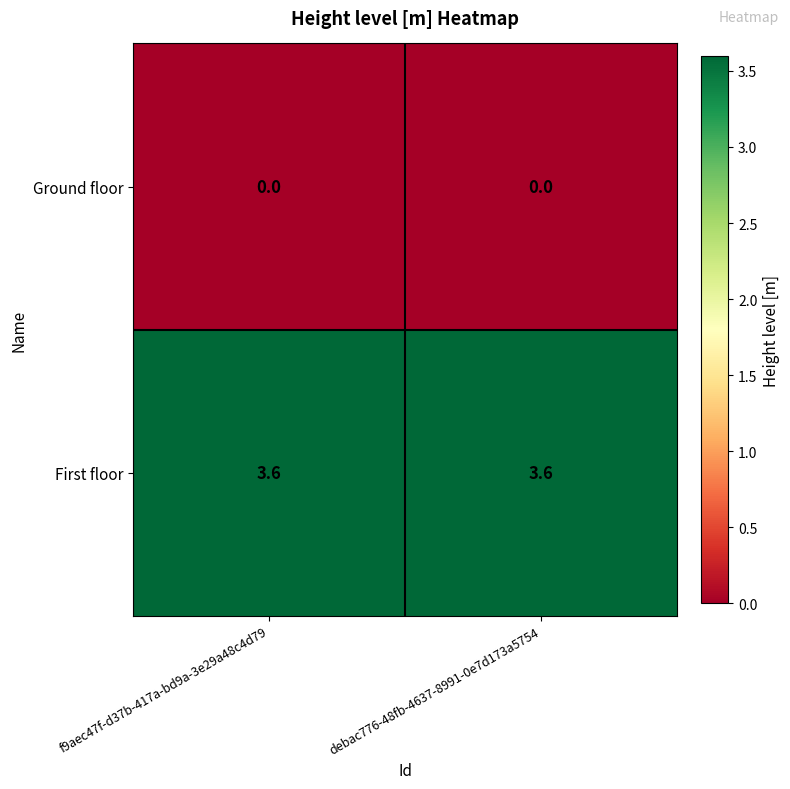

True or false: First floor has a value of 1.0 at f9aec47f-d37b-417a-bd9a-3e29a48c4d79.

False